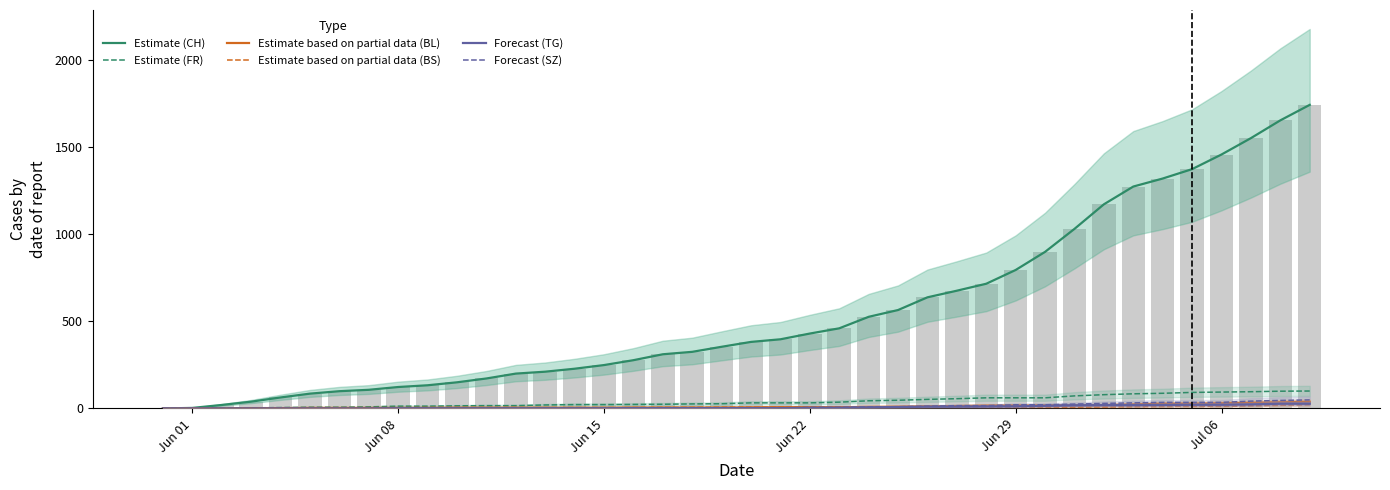

Reading right to left, list all the values displayed in this chart.

Estimate (CH): 1743	1654	1552	1458	1374	1320	1274	1172	1031	899	795	716	676	638	565	526	460	430	397	382	354	325	311	277	249	228	211	200	172	150	133	123	107	99	85	63	39	20	3	0
Estimate (FR): 100	99	96	94	92	87	84	79	72	61	61	61	56	52	47	44	36	32	32	32	27	26	24	23	22	22	20	16	16	15	13	13	9	7	7	5	3	2	0	0
Estimate based on partial data (BL): 38	35	32	29	27	27	23	19	18	17	17	16	14	12	10	9	7	7	7	6	5	5	5	5	4	4	4	4	4	4	3	3	3	3	3	2	2	1	1	0
Estimate based on partial data (BS): 21	18	15	12	12	11	10	8	7	7	7	7	7	7	7	7	7	7	7	7	7	6	6	5	5	5	5	5	5	5	5	4	4	4	4	1	1	0	0	0
Forecast (TG): 27	27	23	21	21	20	19	19	18	15	12	11	10	10	8	6	4	3	2	2	2	2	2	2	1	1	1	1	1	1	1	1	0	0	0	0	0	0	0	0
Forecast (SZ): 49	46	42	35	35	35	32	29	25	21	21	16	16	13	10	9	6	6	2	2	2	1	1	1	1	1	1	1	1	0	0	0	0	0	0	0	0	0	0	0